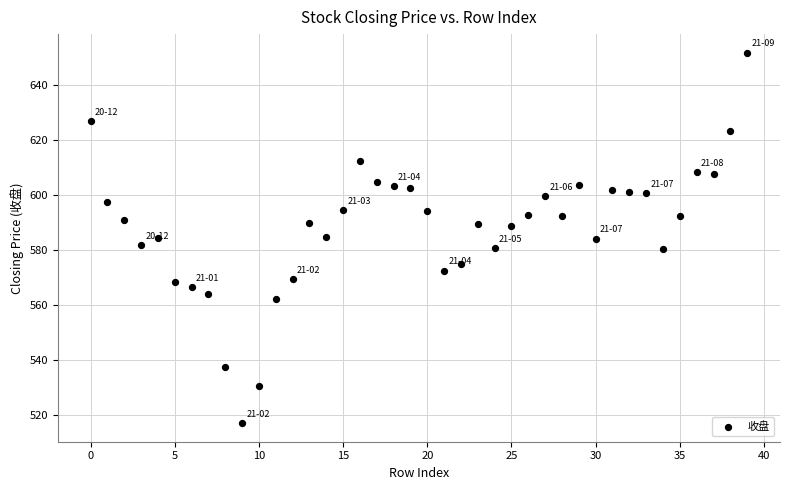

What is the range of Y values (max minus min)?

134.8